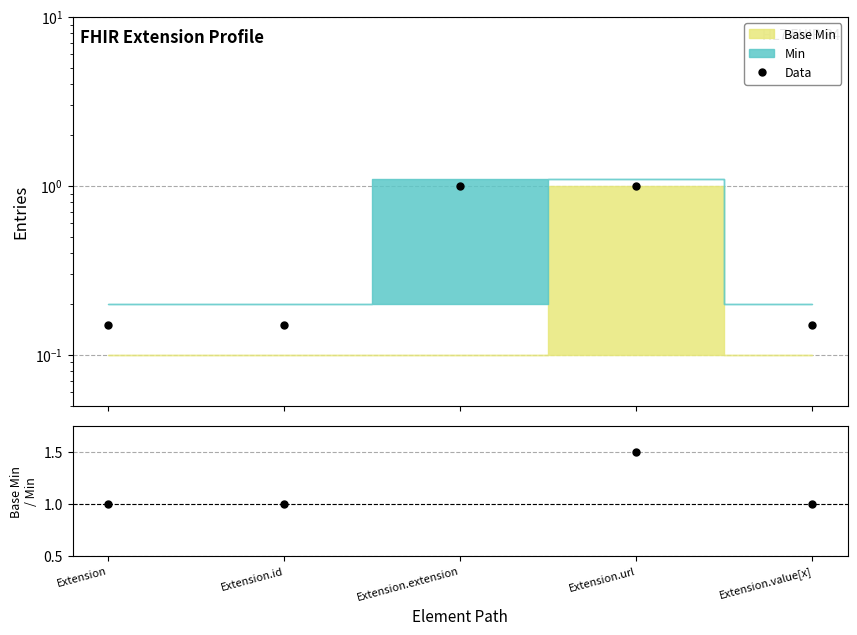

True or false: Base Min / Min has a value of 1.5 at Extension.url.

True